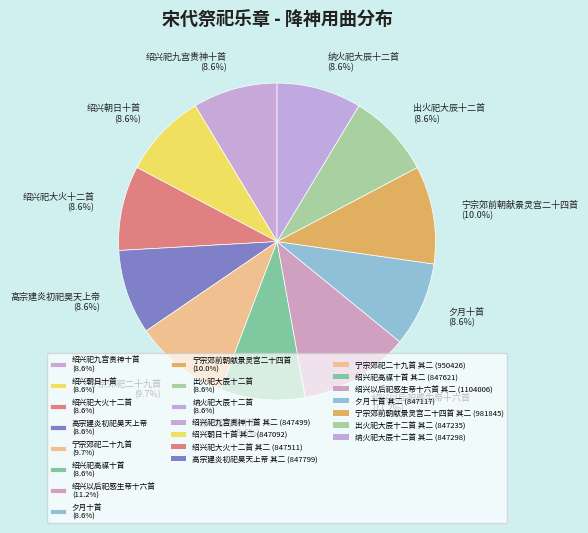

How many segments does this pie chart have?

11